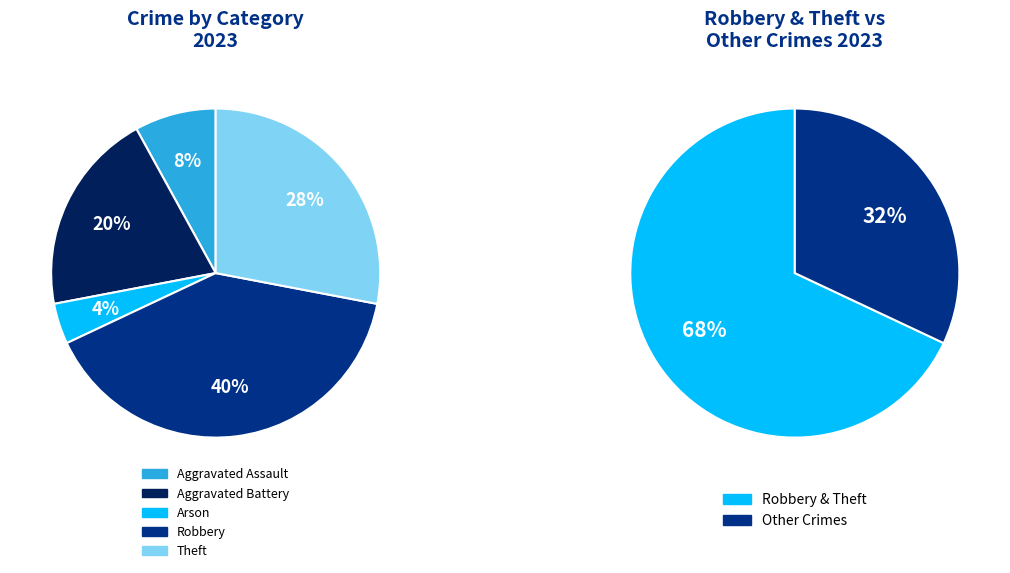

Count the number of slices in the pie.

5